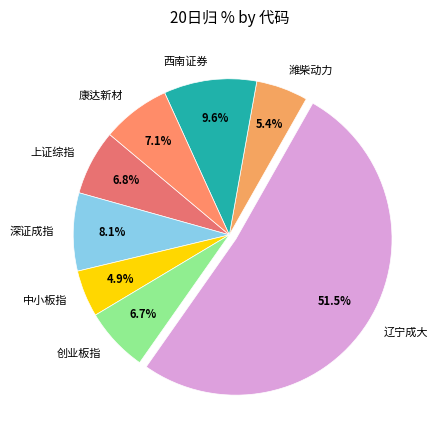

Combined, what portion of the pie is 上证综指 and 康达新材?

13.9%